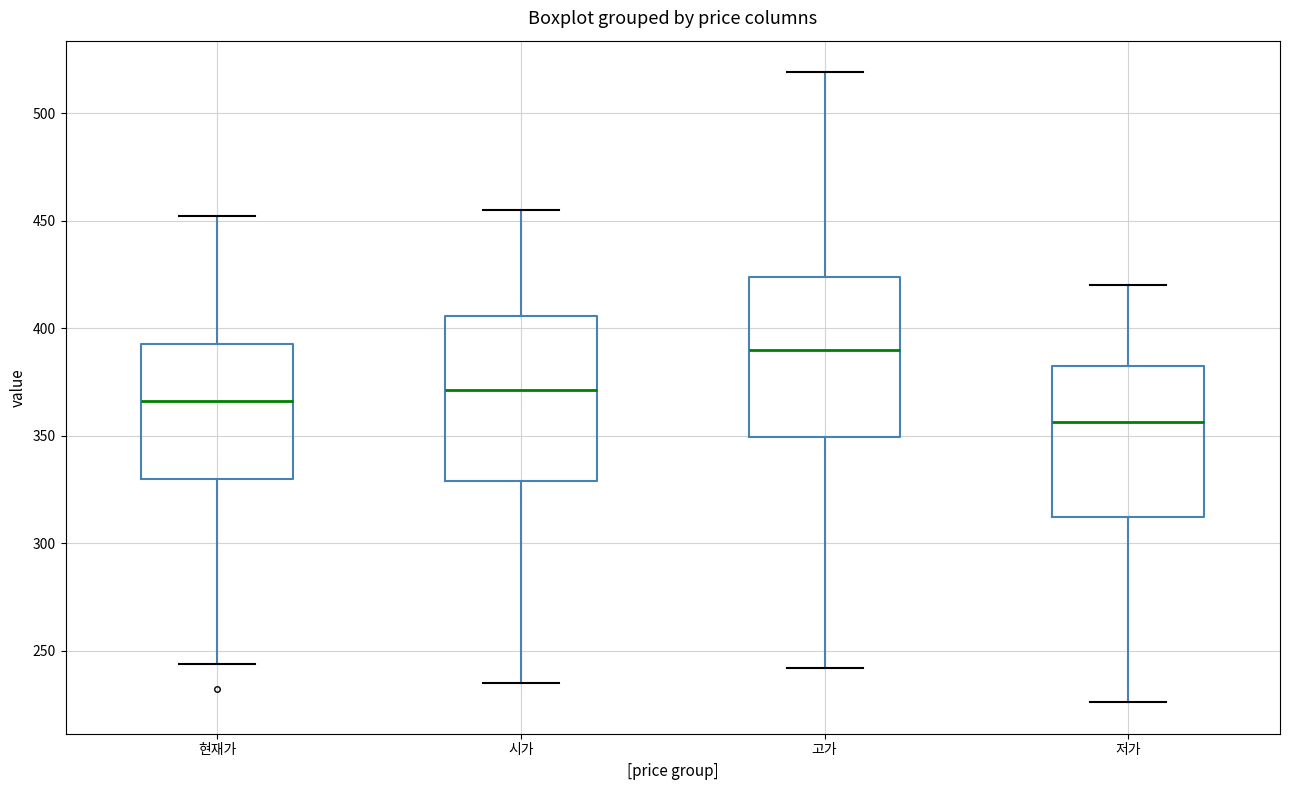

Reading left to right, transcribe this box plot: for each box, give where its median line is, the range the box spans, and where its two whiskers end, as read against the y-axis. The values are not printed on the chart, so give them approximately, as read against the axis.

현재가: median 365, box 330 to 395, whiskers 245 to 450
시가: median 370, box 330 to 405, whiskers 235 to 455
고가: median 390, box 350 to 425, whiskers 240 to 520
저가: median 355, box 310 to 380, whiskers 225 to 420